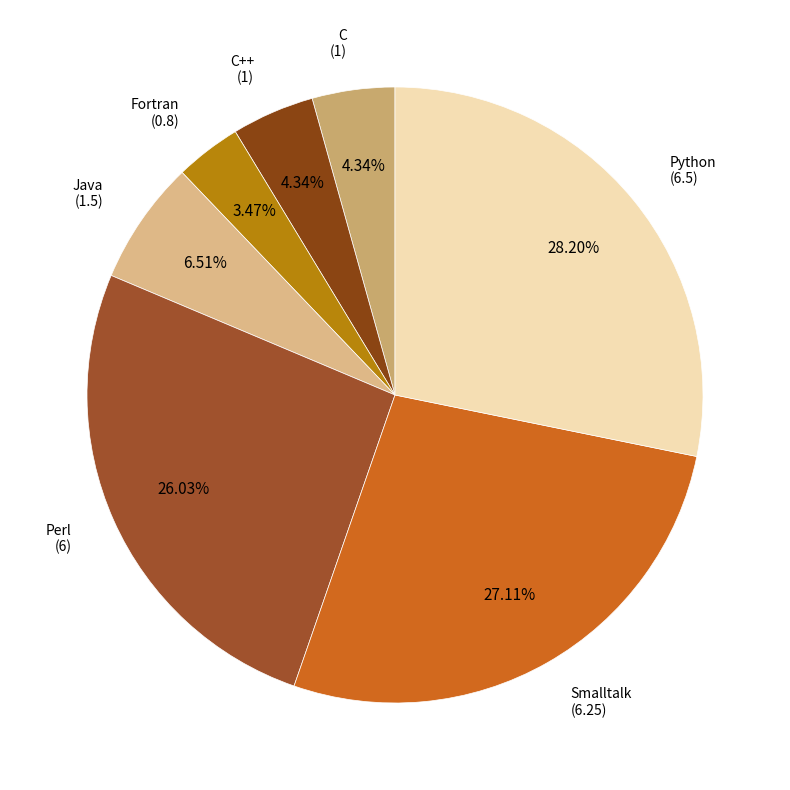

Rank the categories by value from lowest to highest.

Fortran, C, C++, Java, Perl, Smalltalk, Python